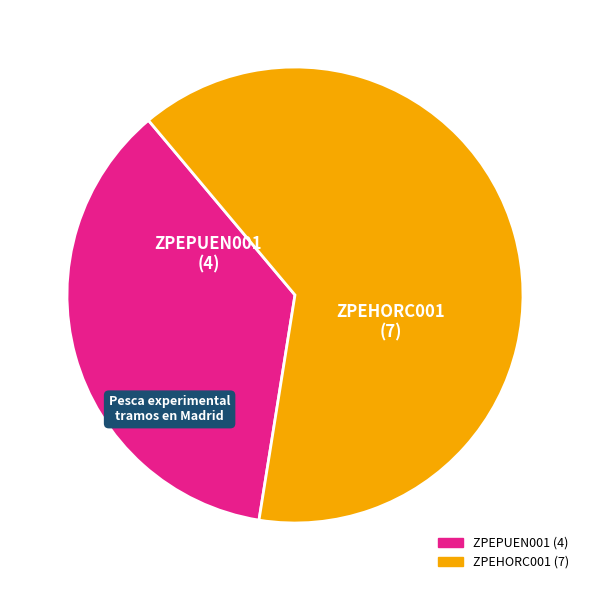

What is the smallest slice in the pie chart?

ZPEPUEN001